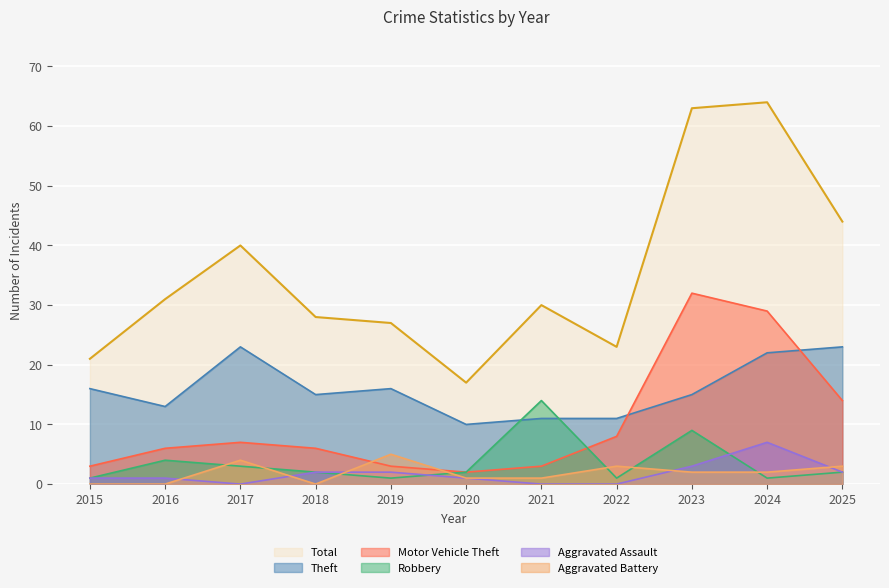

At which category does Motor Vehicle Theft reach its first local peak?

2017